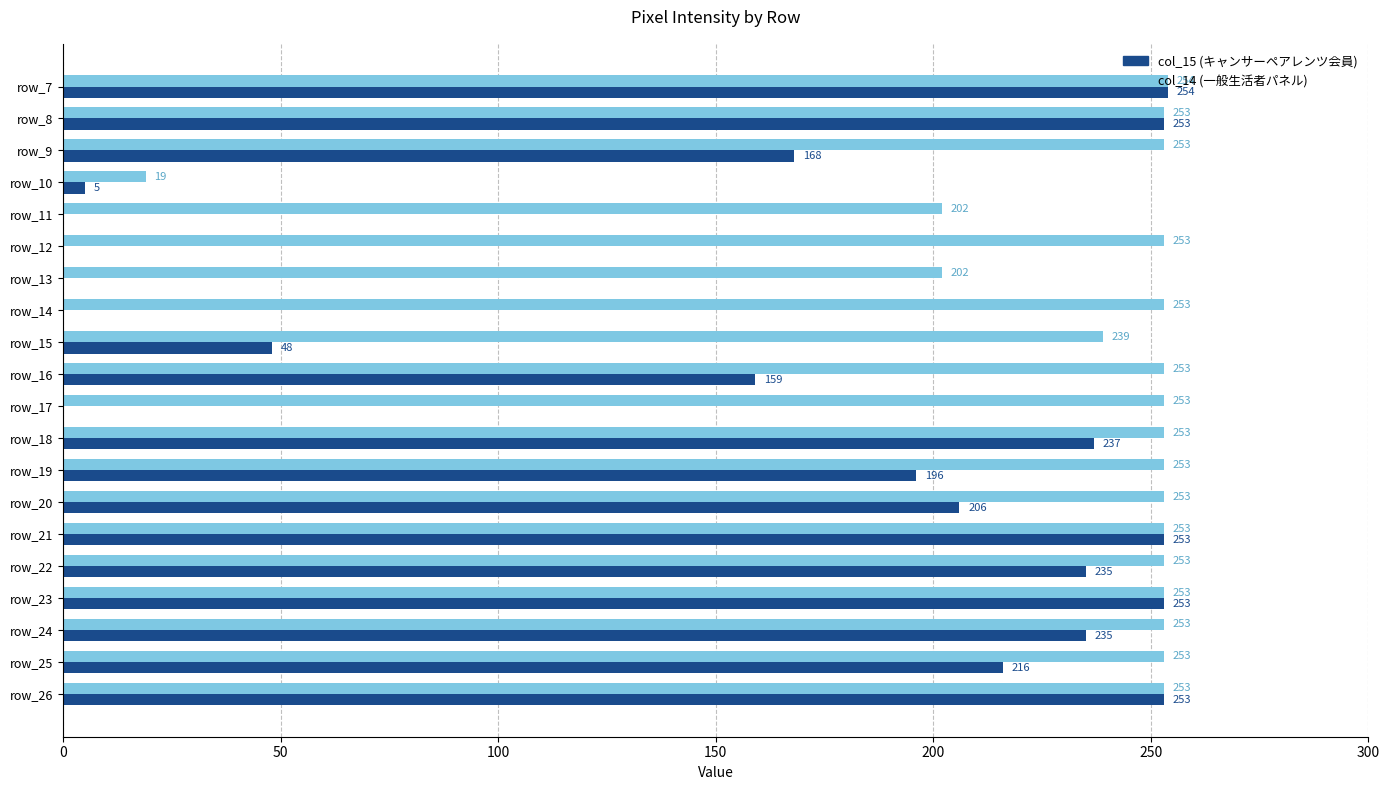

Where is col_15 (キャンサーペアレンツ会員) nearest to the value 127?

row_16